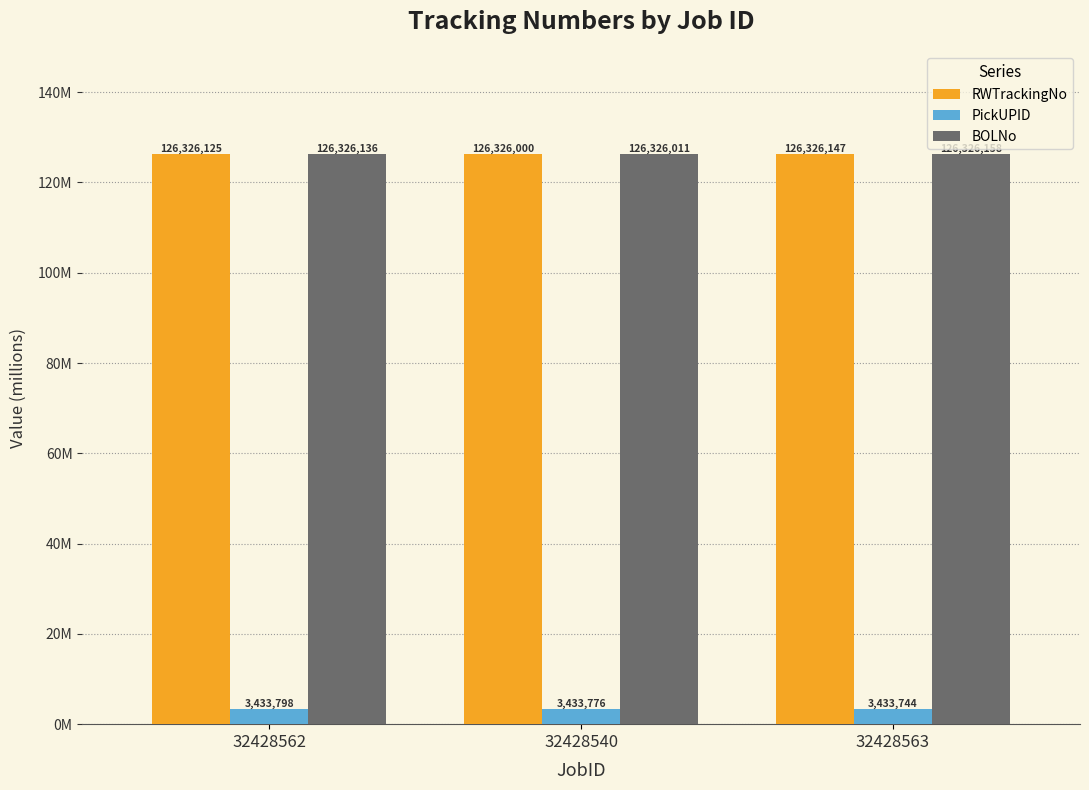

Which series has the largest total across all categories?

BOLNo